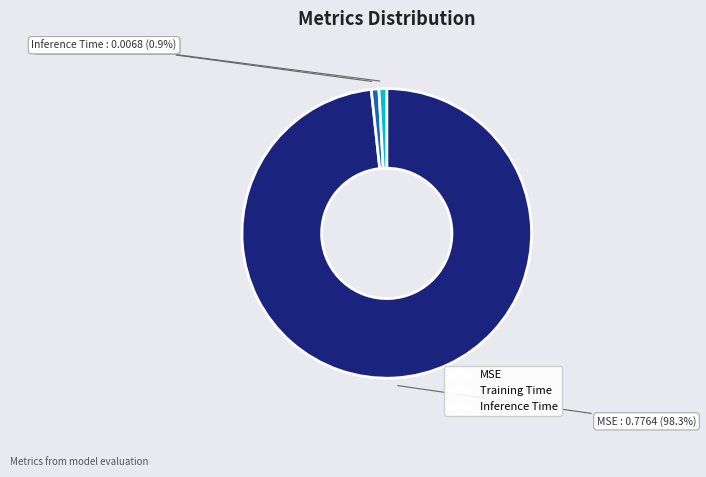

Count the number of slices in the pie.

3